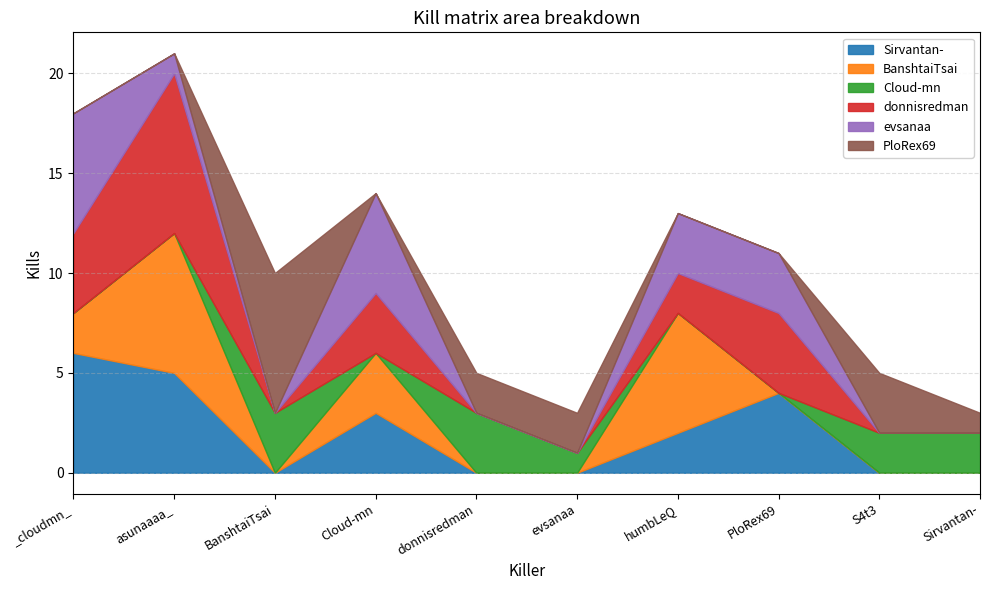

Between _cloudmn_ and BanshtaiTsai, which series saw the biggest shift?

PloRex69